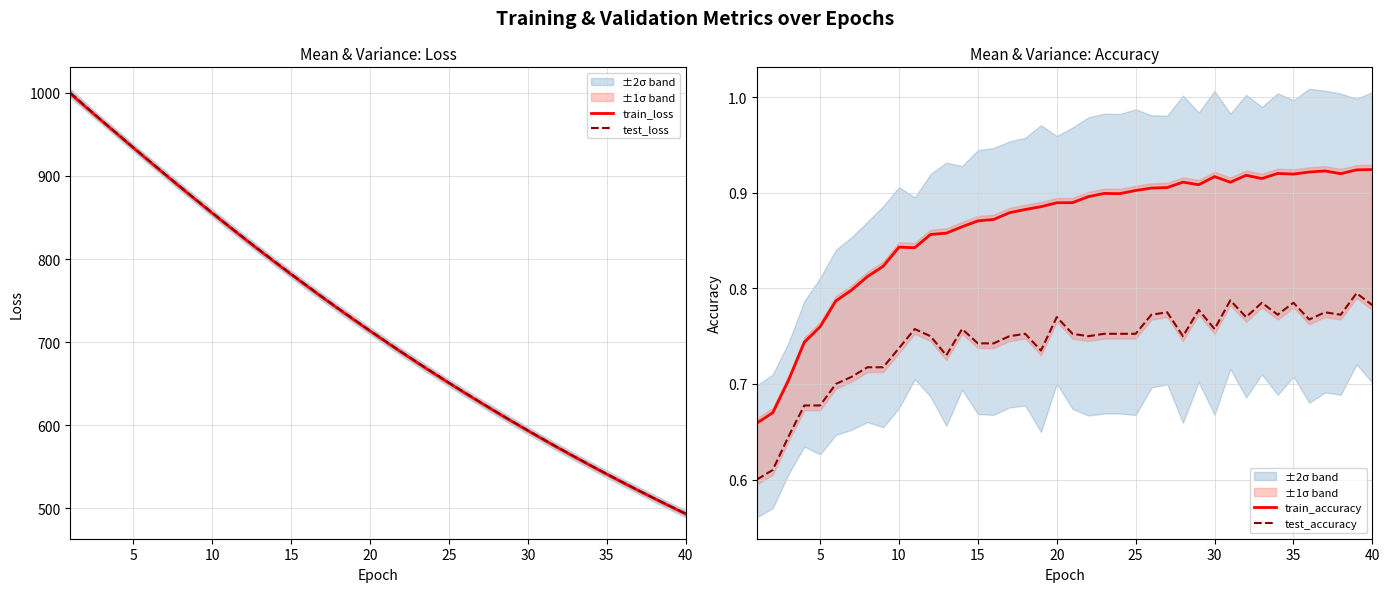

List the series in order of their peak value, highest first.

test_loss, train_loss, train_accuracy, test_accuracy